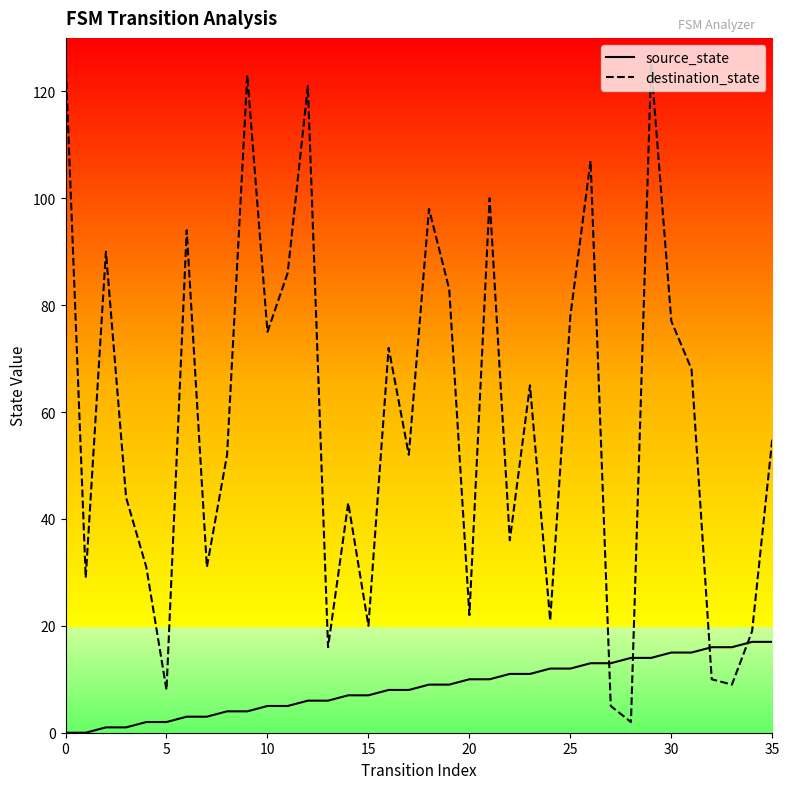

At which label is destination_state closest to 64?

23